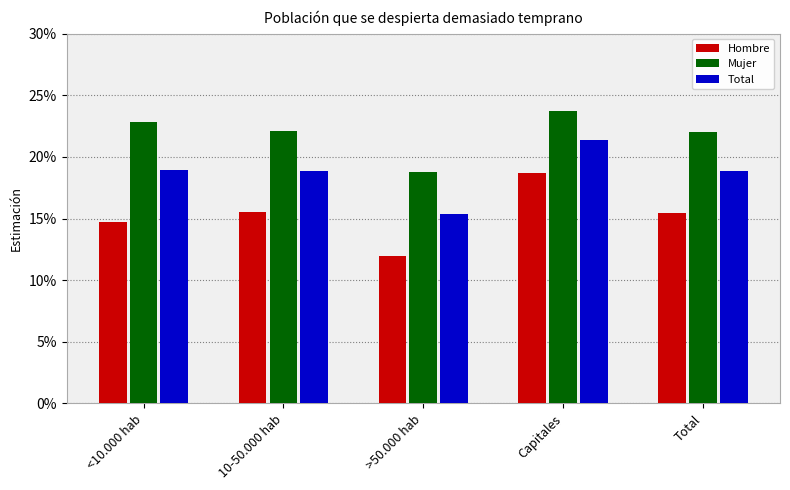

Are the bars grouped side by side (vs. stacked)?

Yes